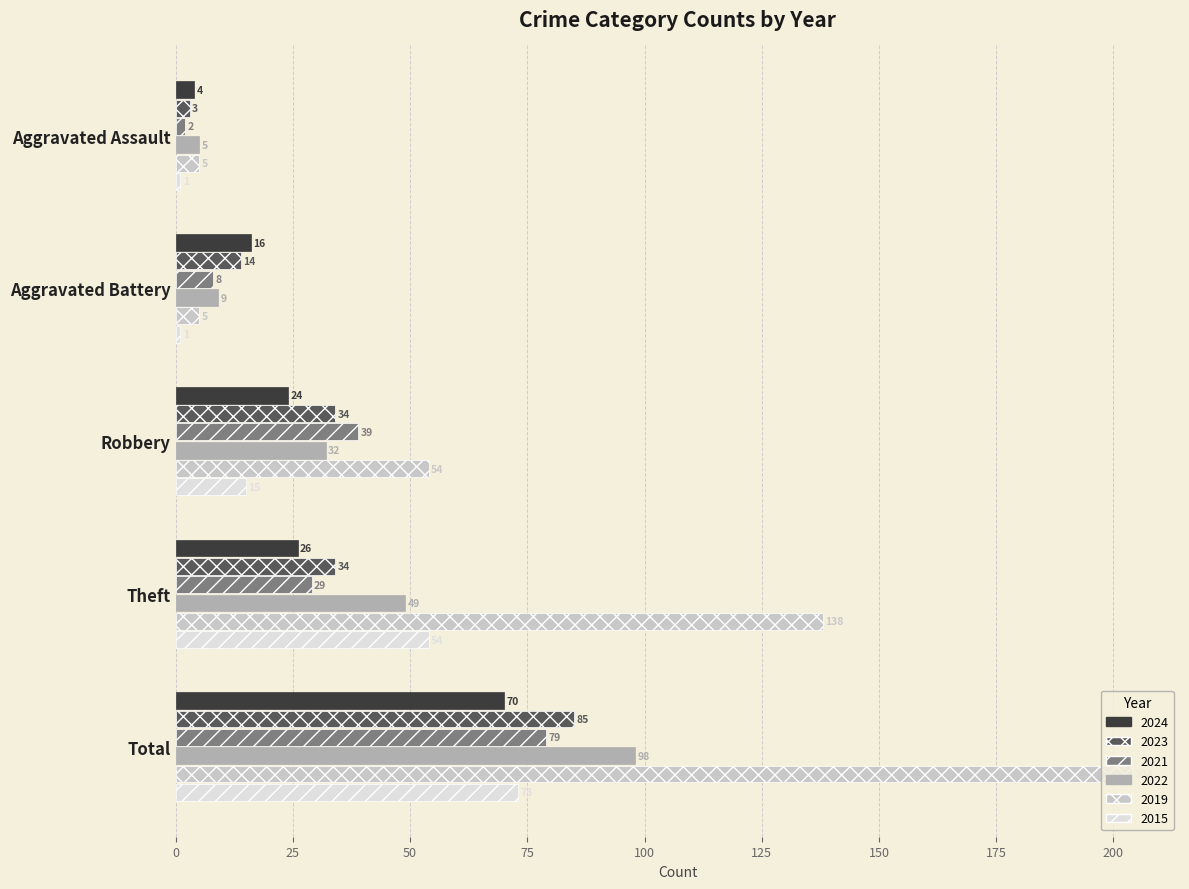

List the series in order of their peak value, lowest first.

2024, 2015, 2021, 2023, 2022, 2019